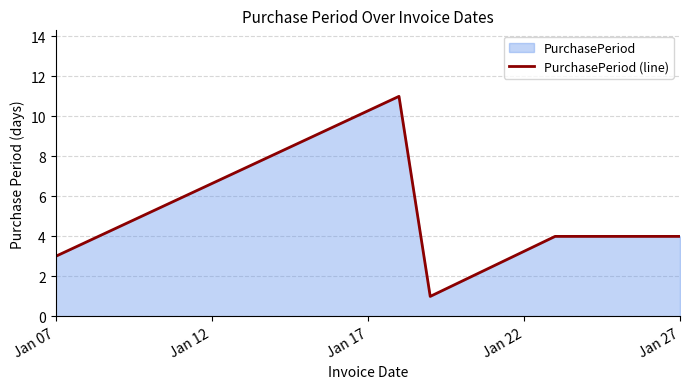

What is the sum of all values?

23